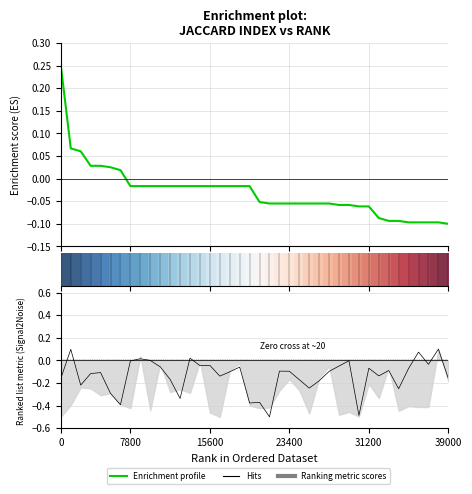

Does the chart display data point markers on the line(s)?

No